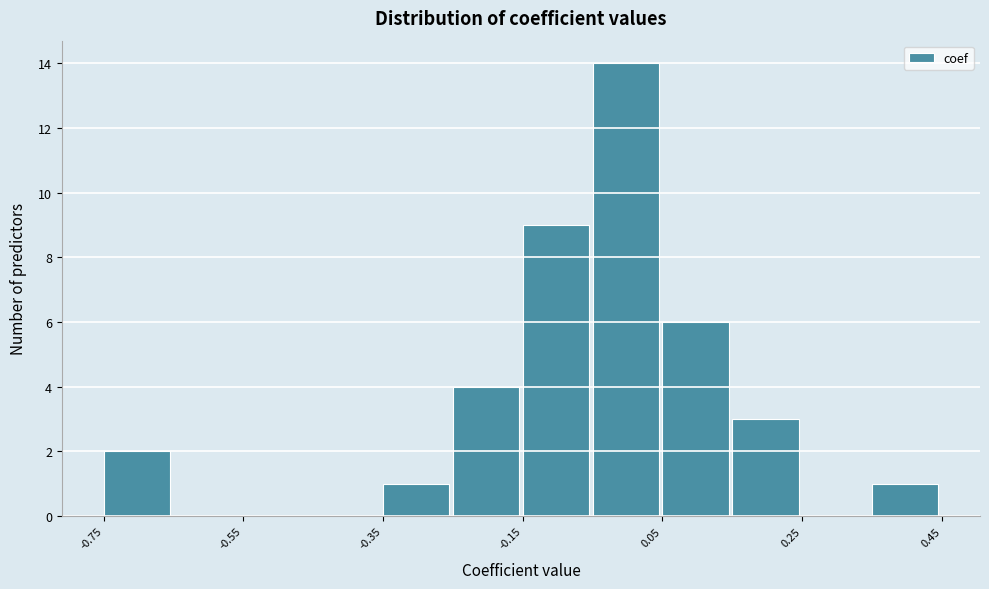

Reading left to right, list every bar in this chart as the range it spans on the x-axis followed by its height. Neither the bar edges nor the heights are printed on the chart, so give them approximately, as read against the axes.

-0.75 to -0.65: 2
-0.65 to -0.55: 0
-0.55 to -0.45: 0
-0.45 to -0.35: 0
-0.35 to -0.25: 1
-0.25 to -0.15: 4
-0.15 to -0.05: 9
-0.05 to 0.05: 14
0.05 to 0.15: 6
0.15 to 0.25: 3
0.25 to 0.35: 0
0.35 to 0.45: 1